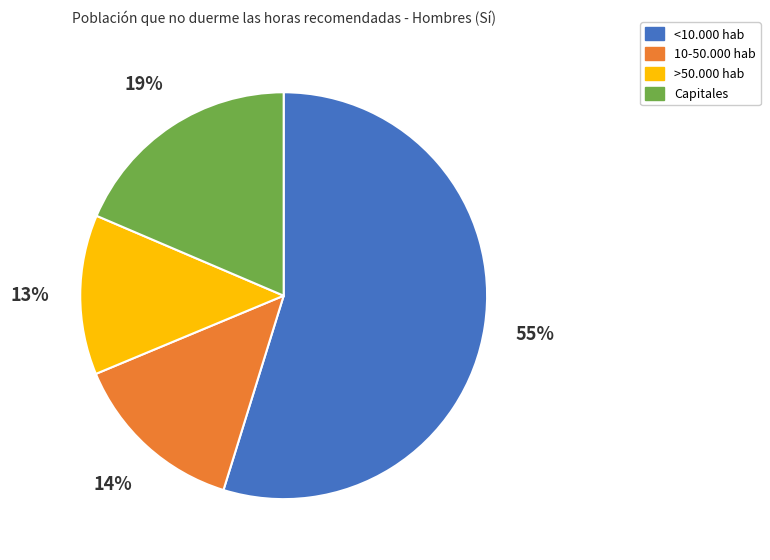

Is the sum of 10-50.000 hab and >50.000 hab greater than half?

No